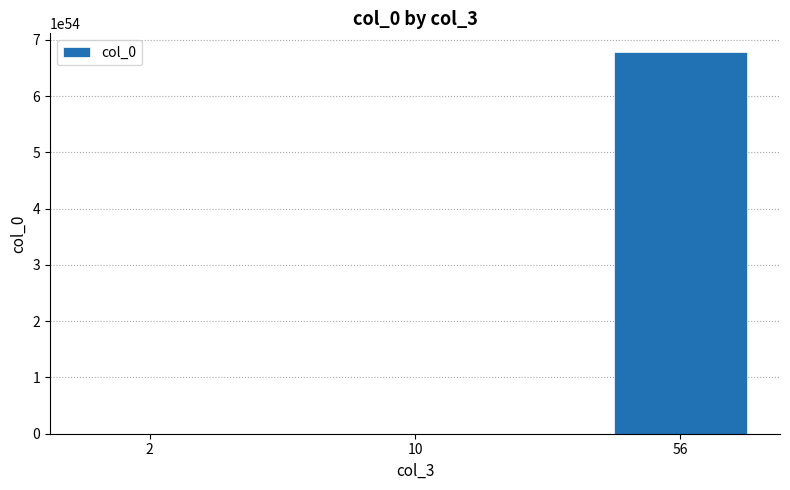

At which category does the chart reach its peak across all series?

56